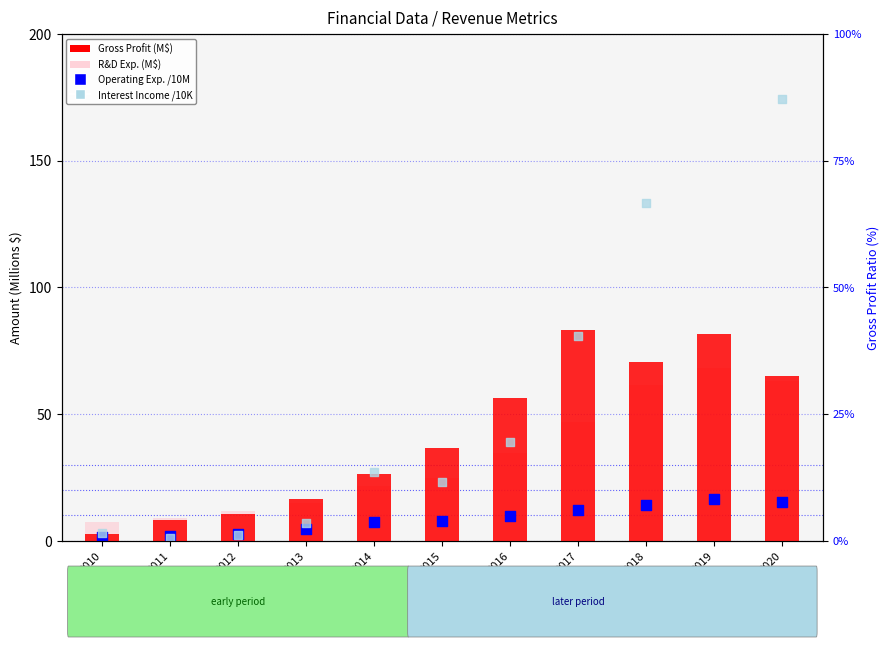

Which series has the largest Y range (max minus min)?

Interest Income /10K